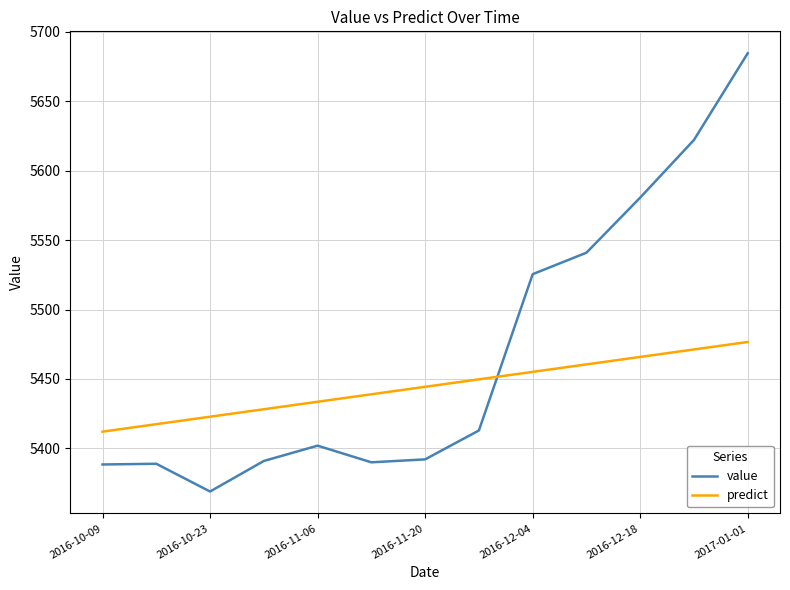

Which series has the widest spread of values?

value